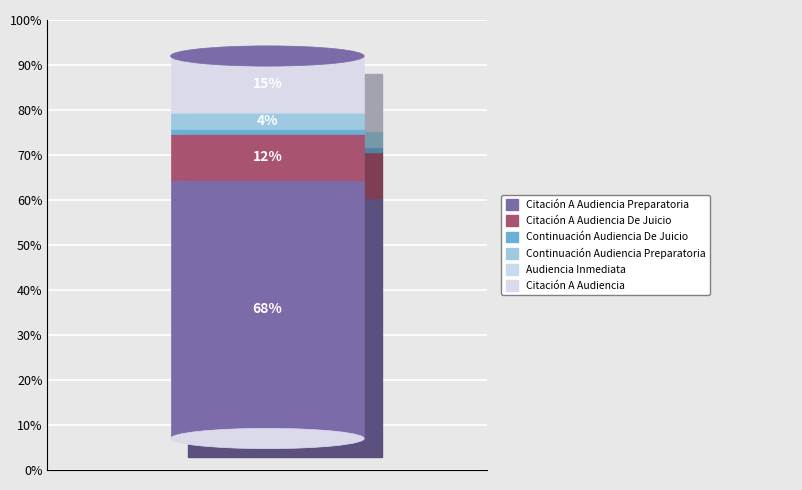

True or false: Citación A Audiencia De Juicio accounts for 6% of the total.

False